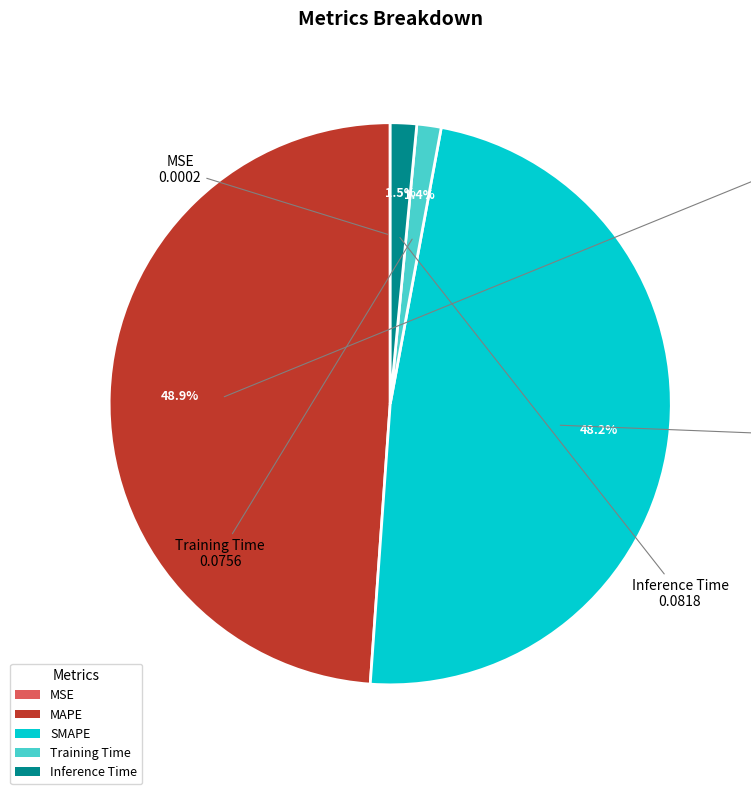

Is there any slice that represents more than half of the pie?

No